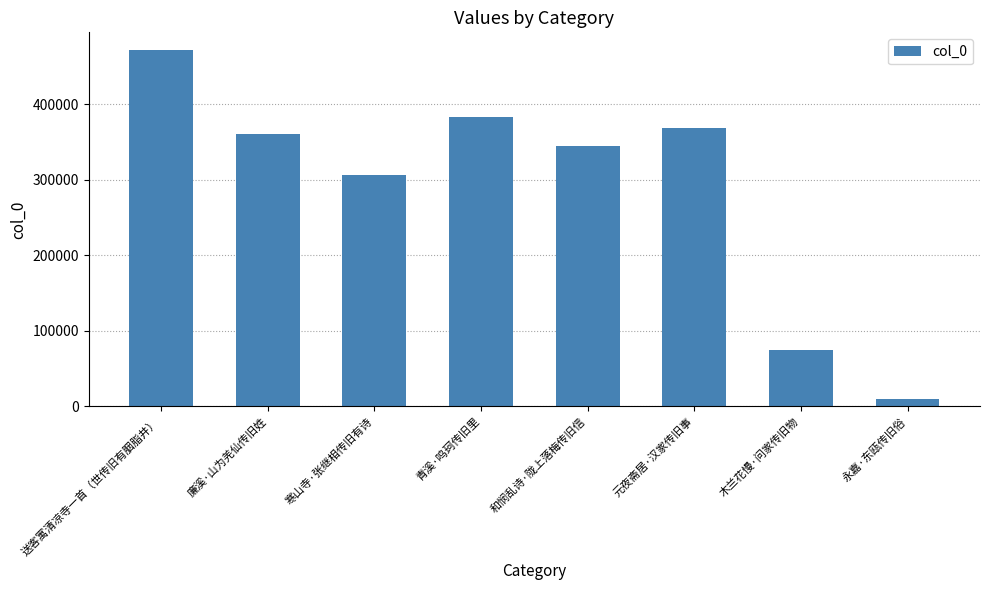

Reading left to right, list all the values displayed in this chart.

送客寓清凉寺一首（世传旧有胭脂井）=471541	廉溪·山为羌仙传旧姓=360548	寒山寺·张继相传旧有诗=305977	青溪·鸣珂传旧里=383260	和悯乱诗·陇上落梅传旧信=344436	元夜斋居·汉家传旧事=367873	木兰花慢·问家传旧物=74620	永嘉·东瓯传旧俗=10448